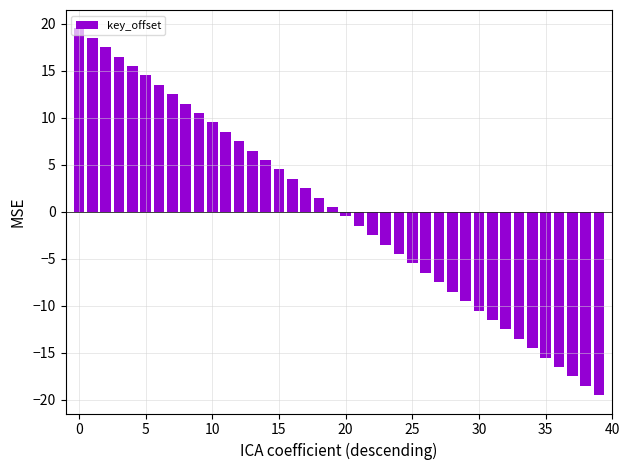

What is the difference between the second highest and minimum values?

38.0